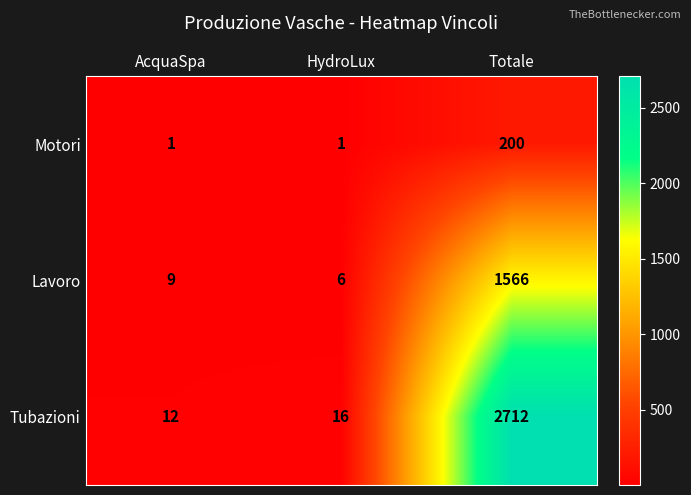

True or false: Tubazioni has a value of 12 at AcquaSpa.

True